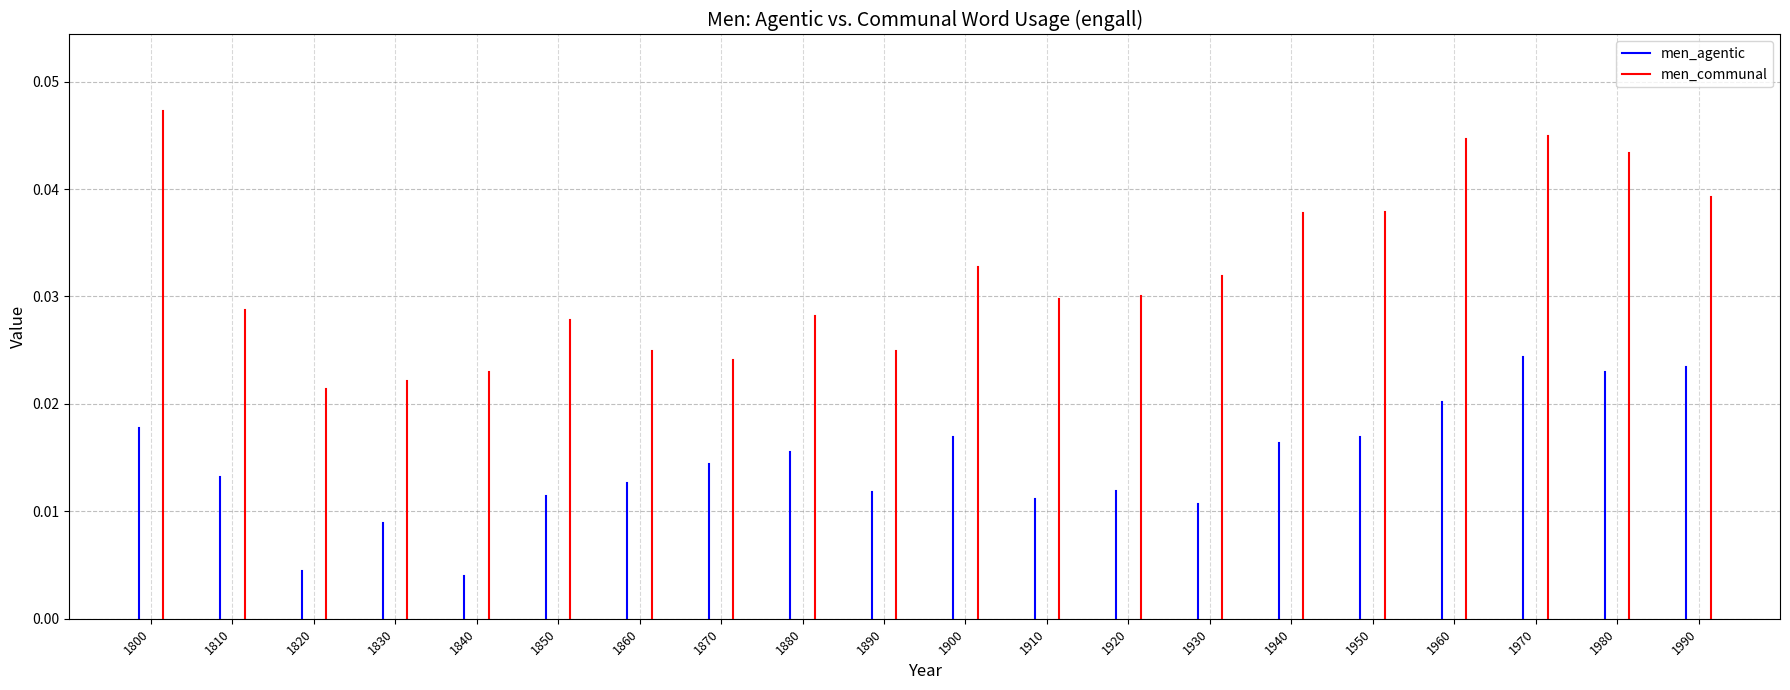

The men_communal series shows 0.0 at 1810. True or false?

False